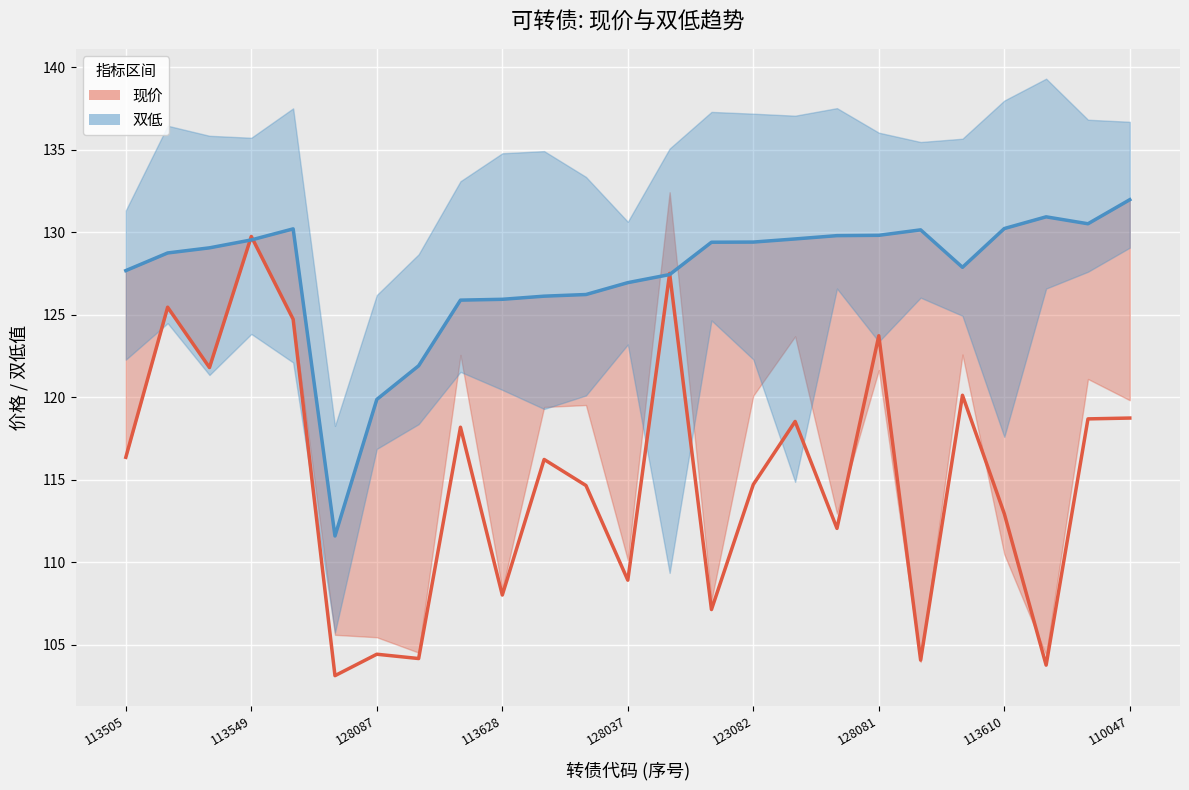

What is the value of the 双低_line point at the 11th from the left?

126.1